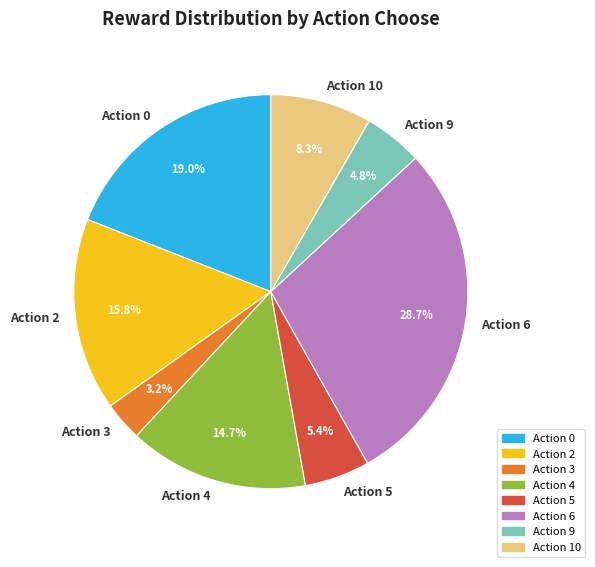

Rank the categories by value from highest to lowest.

Action 6, Action 0, Action 2, Action 4, Action 10, Action 5, Action 9, Action 3